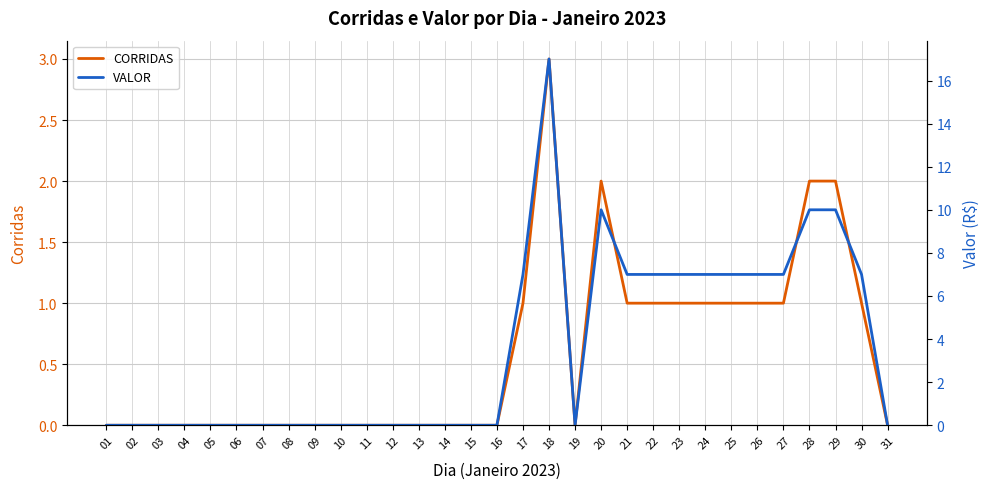

What is the difference between the maximum and second lowest values in the CORRIDAS series?

3